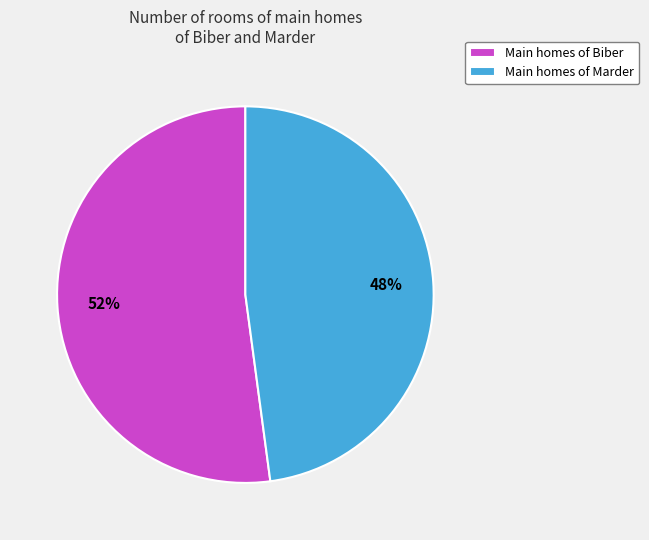

The Main homes of Marder slice represents 41% of the pie. True or false?

False